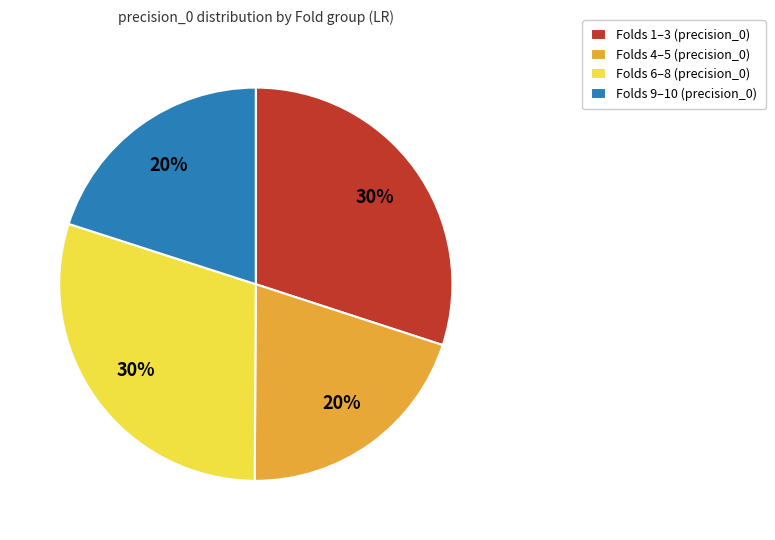

True or false: Folds 4–5 (precision_0) accounts for 15% of the total.

False